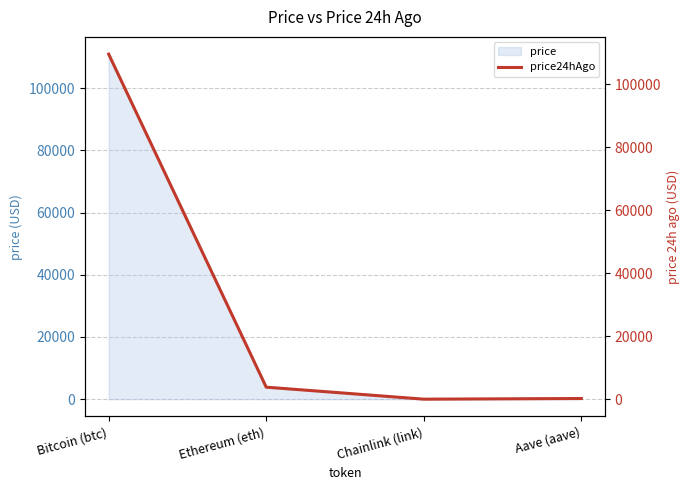

What is the minimum value shown in the chart?

17.3